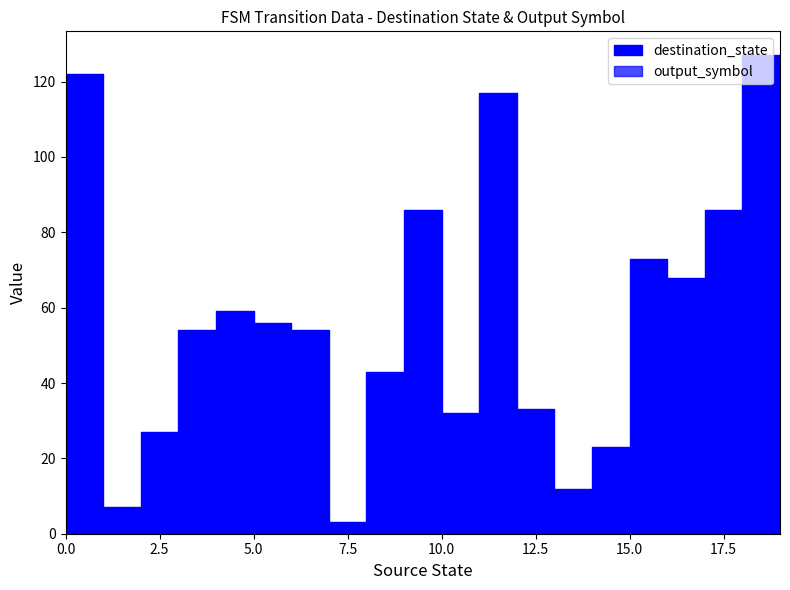

Which series changed the most between 12 and 16?

destination_state